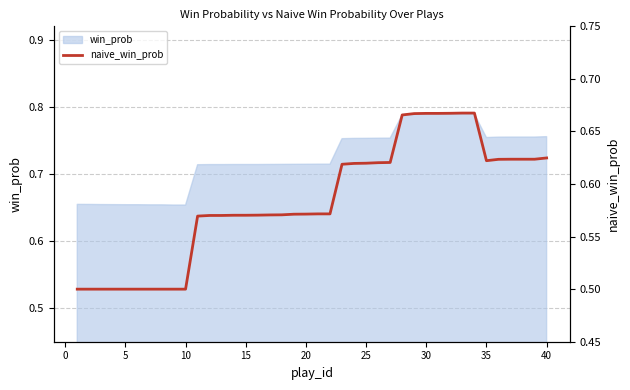

True or false: there are more than 2 points higher than both neighbors.

False